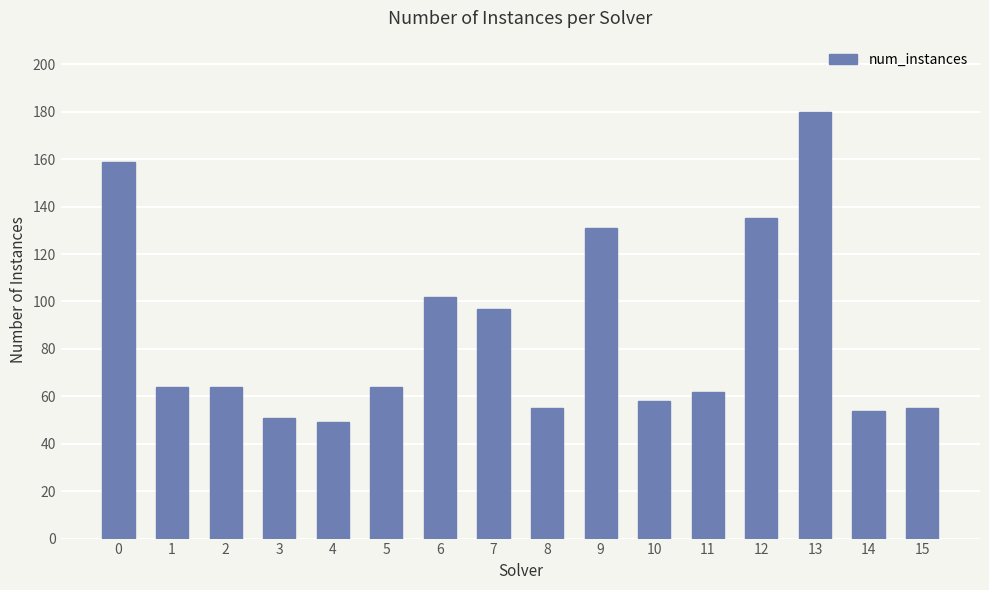

Count the number of data series in this chart.

1